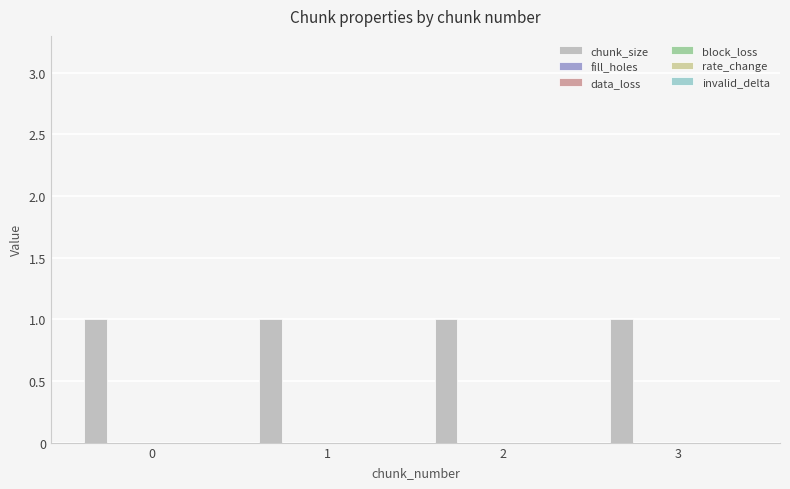

List the series in order of their peak value, lowest first.

fill_holes, data_loss, block_loss, rate_change, invalid_delta, chunk_size